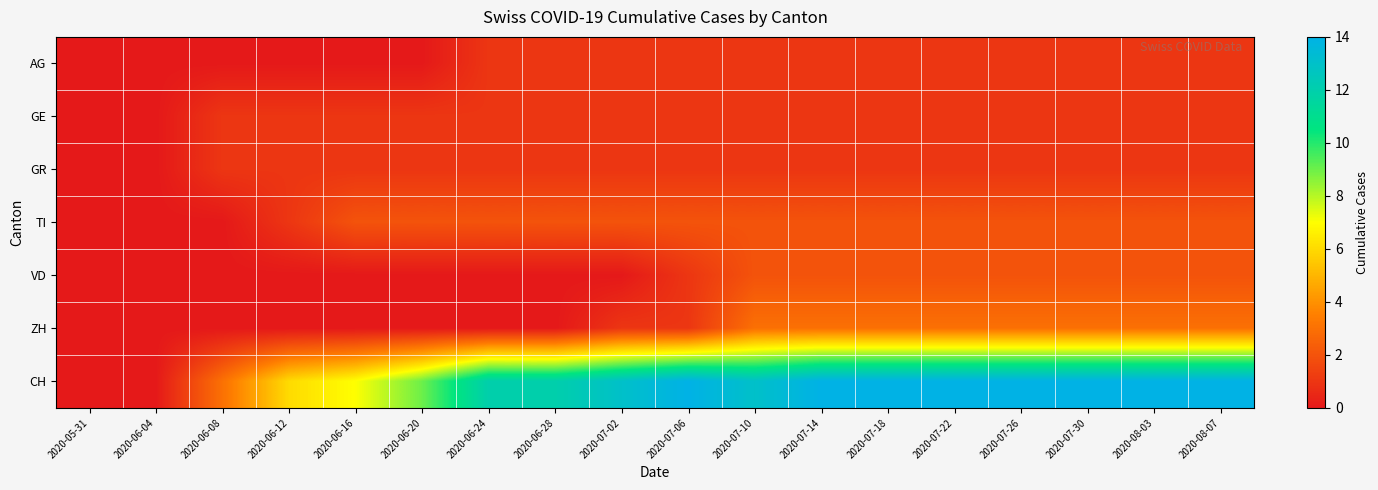

What is the greatest value displayed?

14